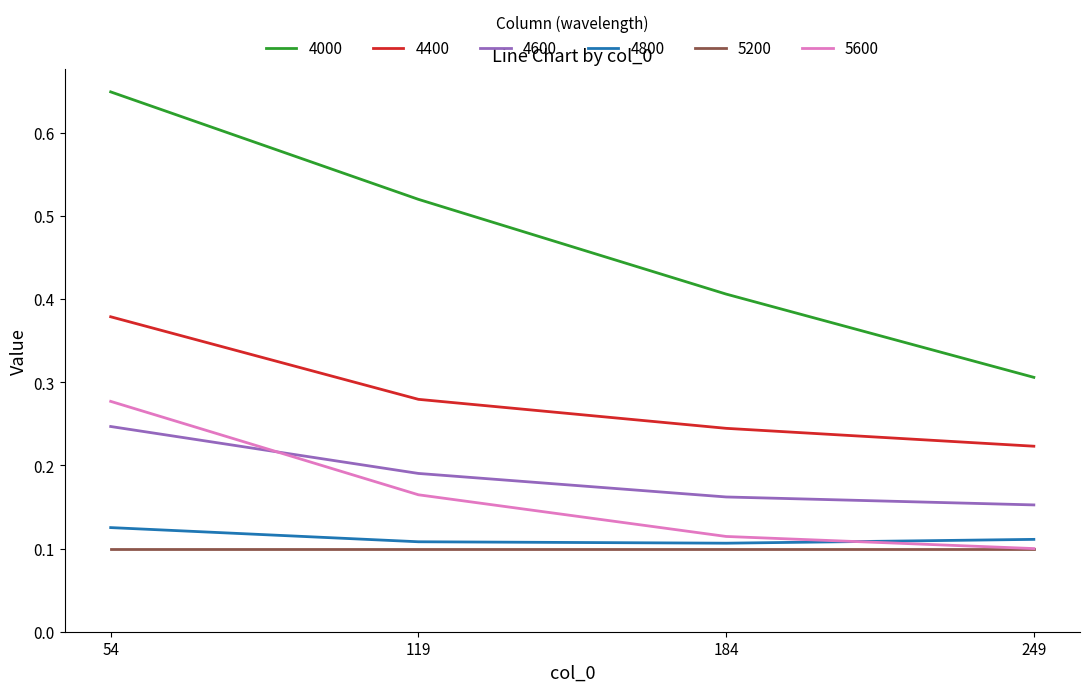

True or false: 4600 has more than 0 interior local peaks.

False